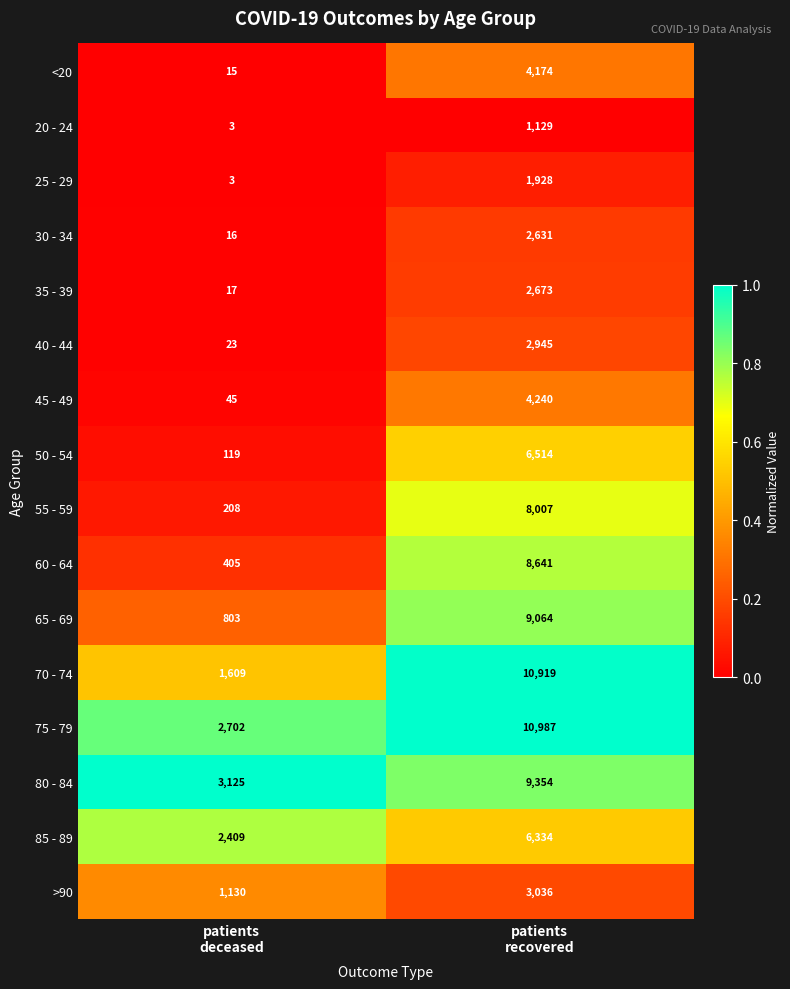

Which series has the widest spread of values?

70 - 74